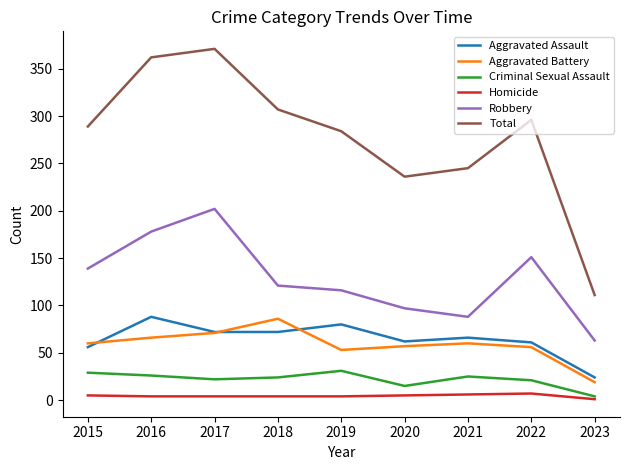

Which series has the widest spread of values?

Total